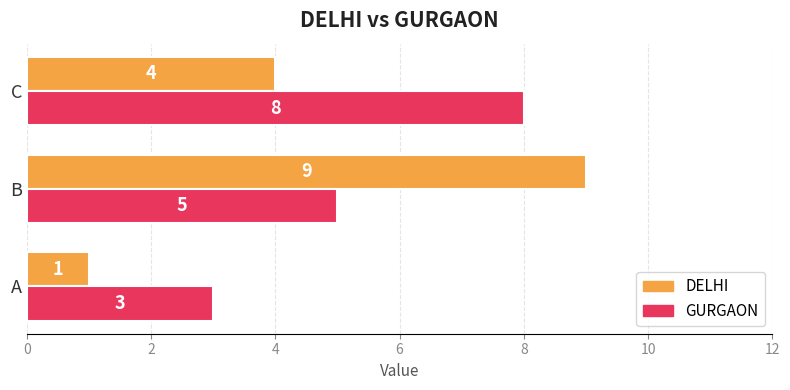

Count the number of data series in this chart.

2